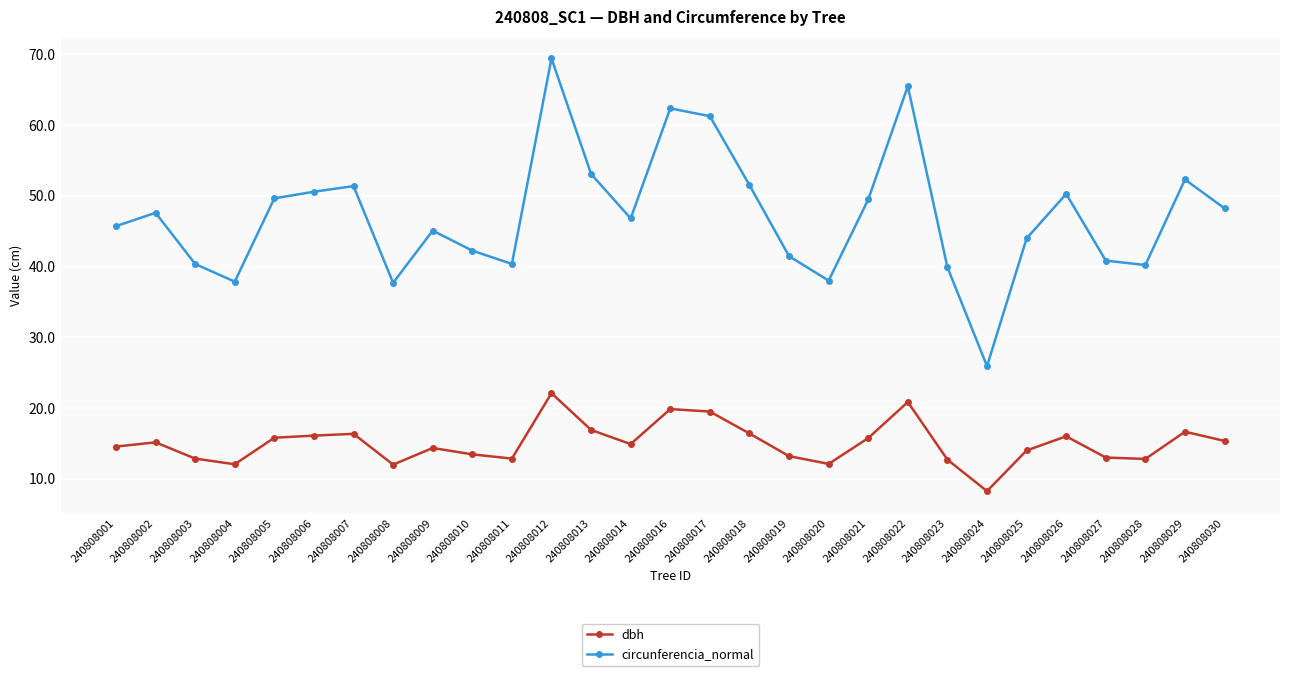

True or false: dbh and circunferencia_normal intersect in this chart.

False